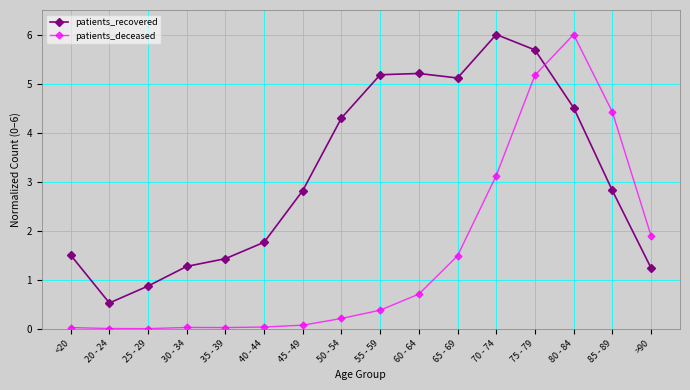

True or false: patients_recovered has a value of 0.6 at >90.

False